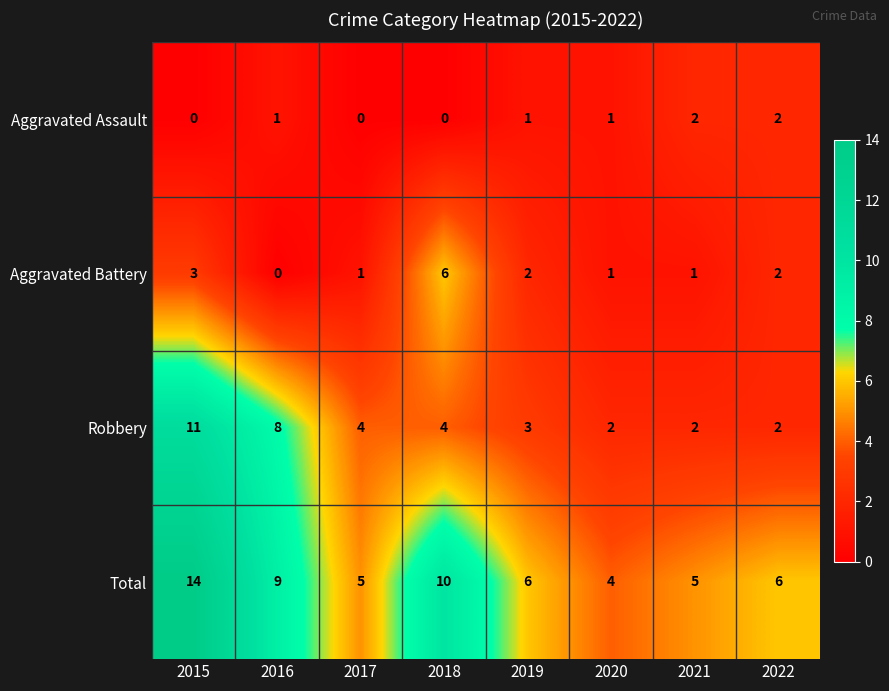

Between 2017 and 2020, which series saw the biggest shift?

Robbery